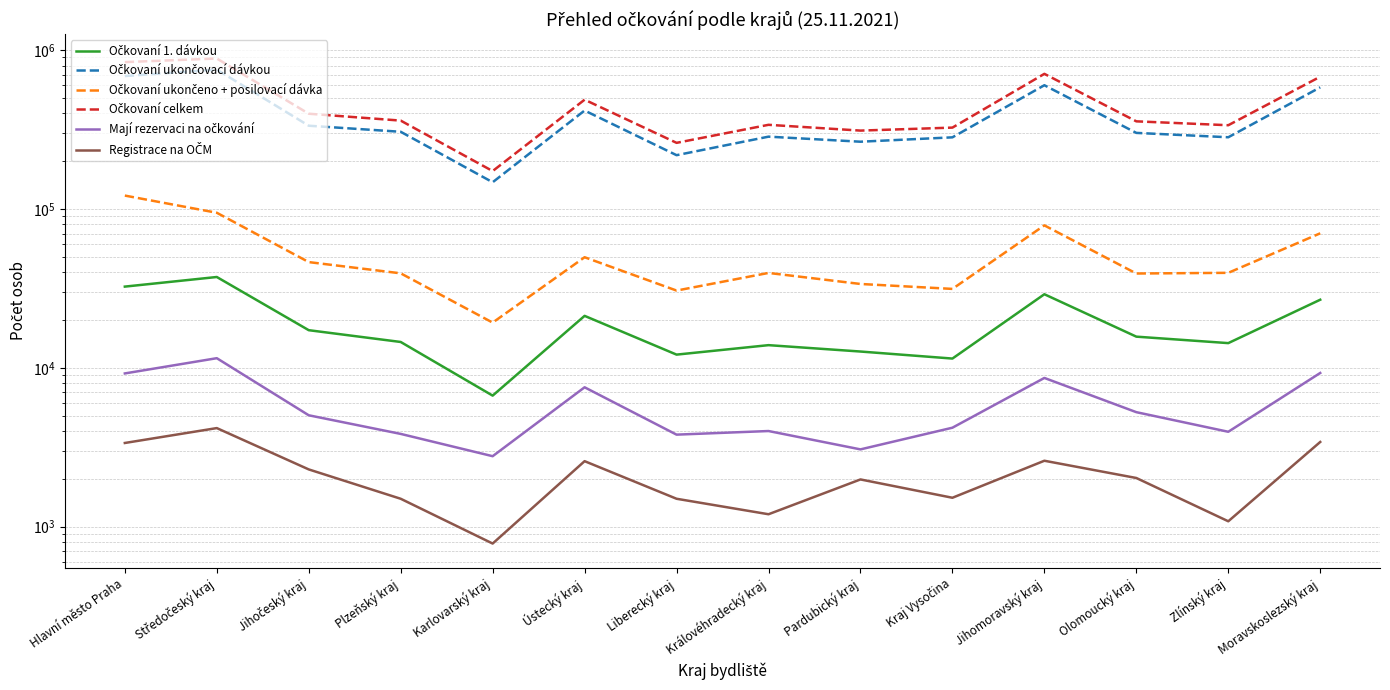

Which series has the largest total across all categories?

Očkovaní celkem